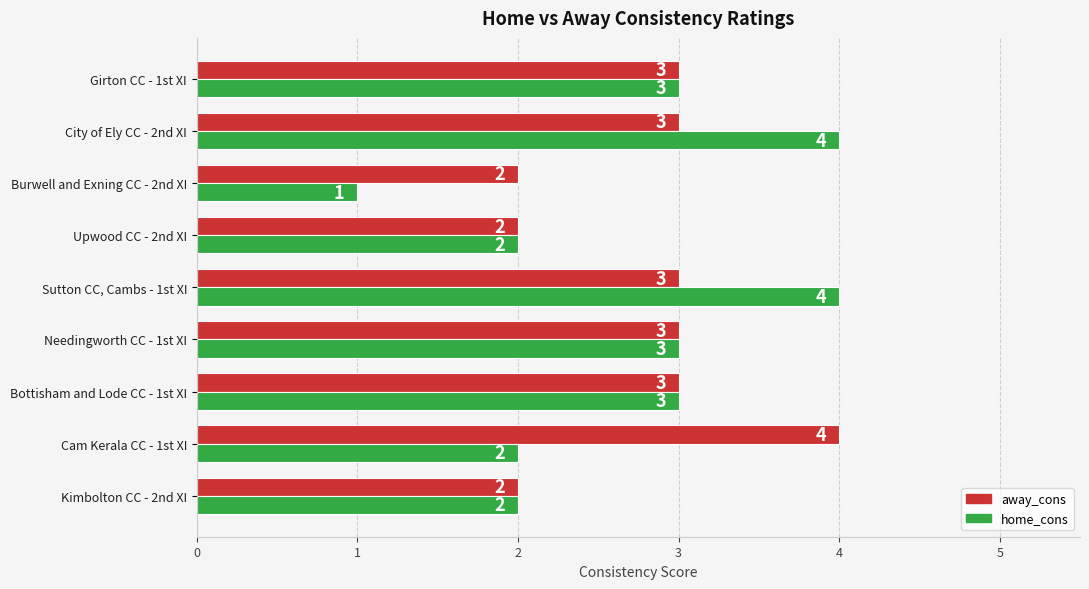

Rank the series at Cam Kerala CC - 1st XI from highest to lowest value.

away_cons, home_cons